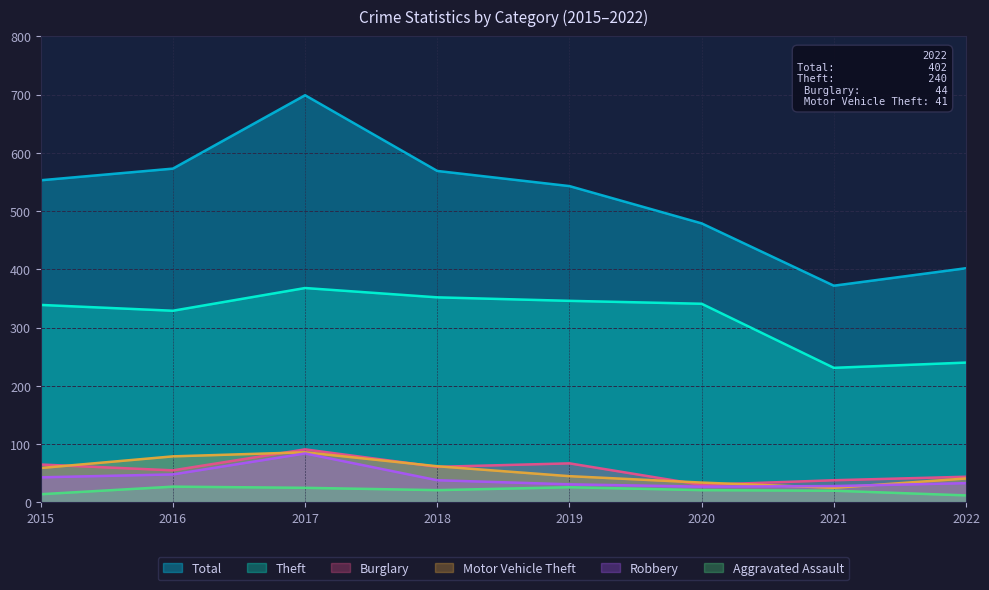

What is the total value across all series at 2021?

714